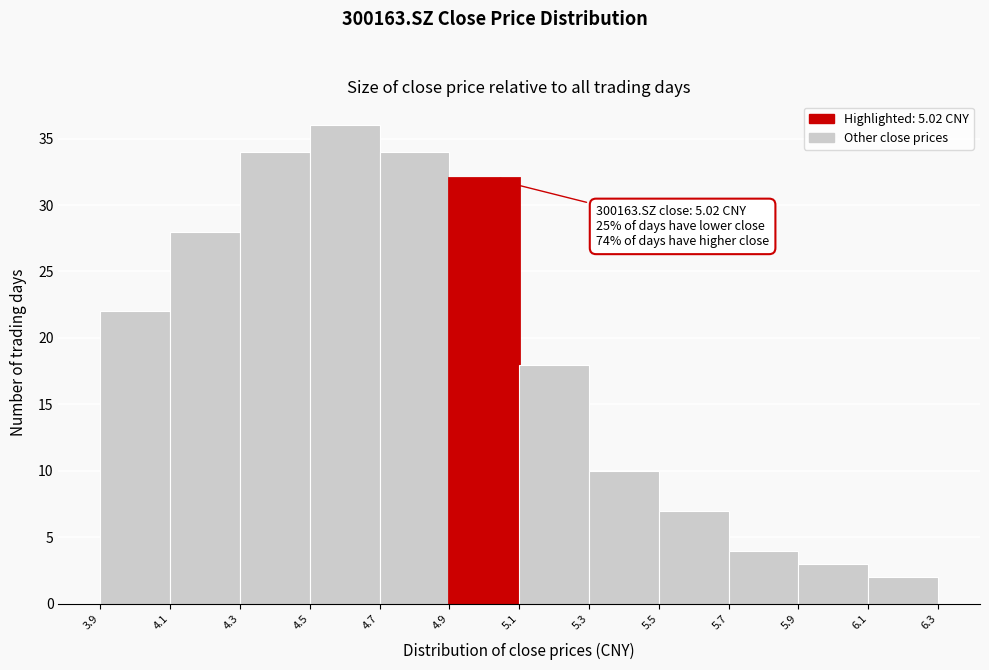

Which range on the x-axis has the tallest bar?

4.5 to 4.7